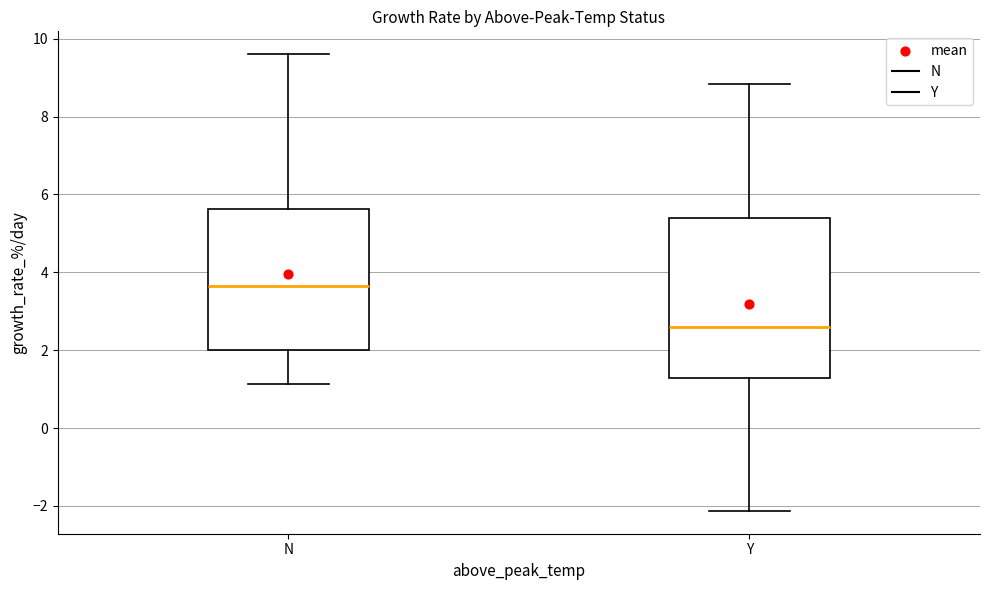

Comparing the boxes themselves (not the whiskers), which one is the tallest?

Y